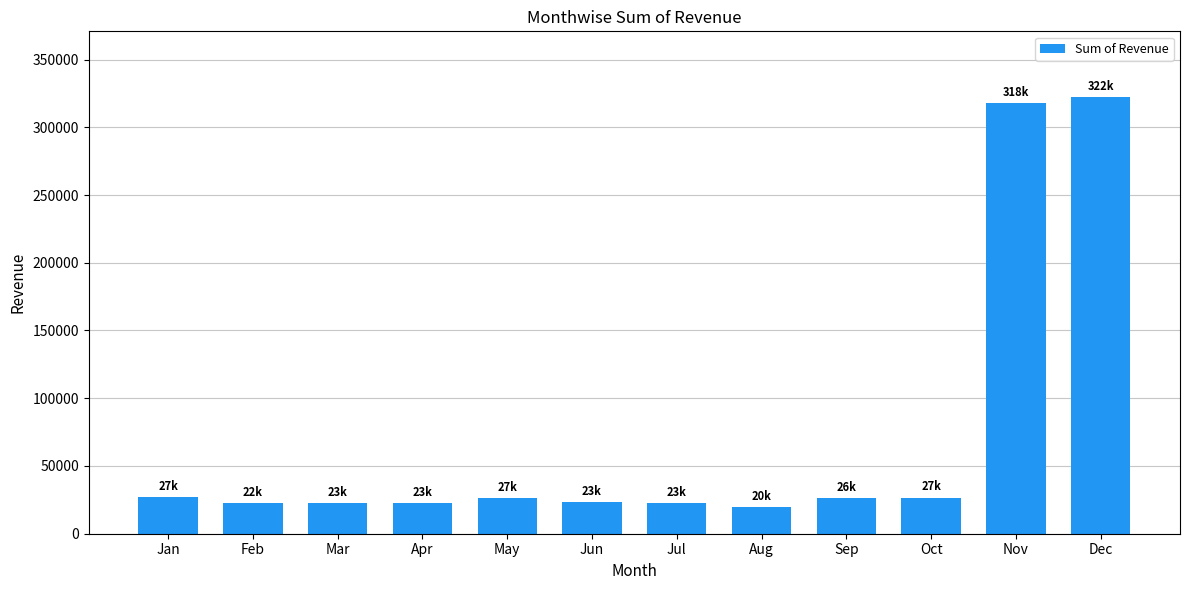

Between Mar and Dec, which is larger?

Dec